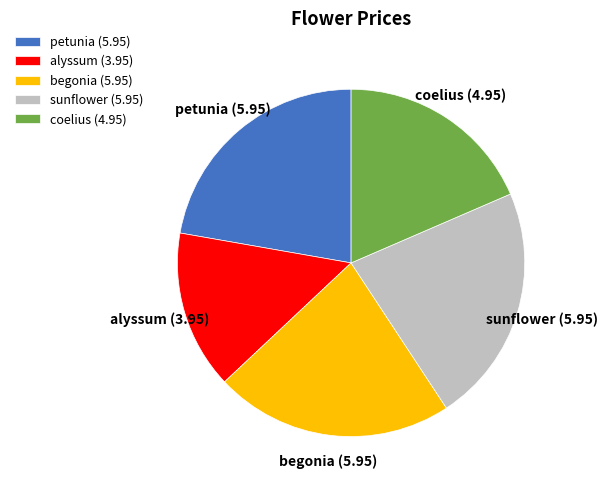

Between sunflower and alyssum, which is larger?

sunflower